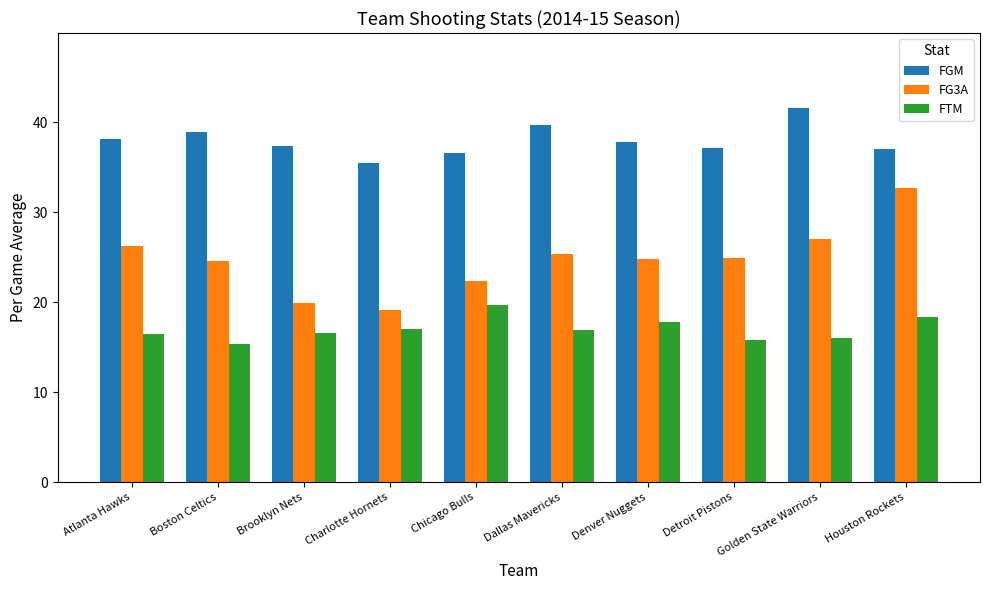

Which series has the widest spread of values?

FG3A